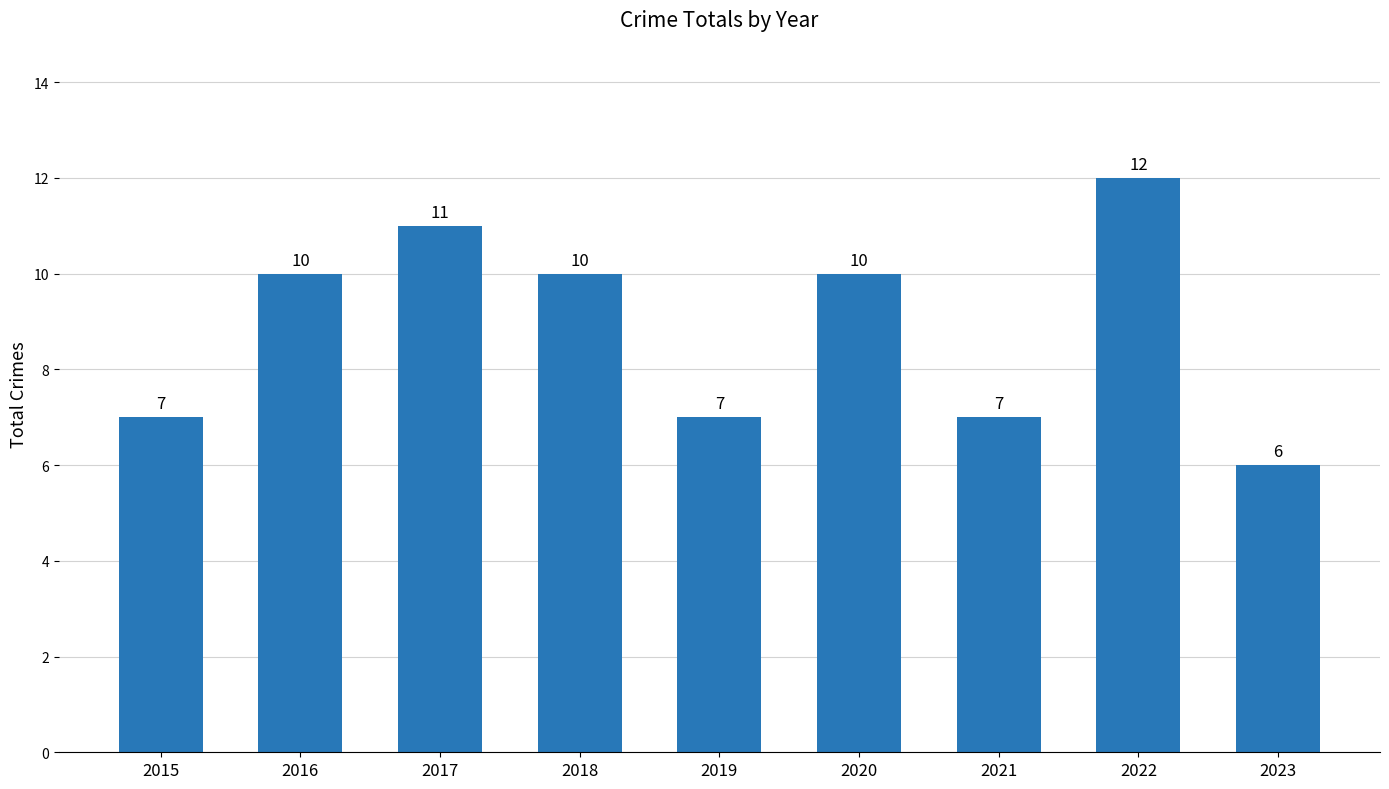

What is the difference between the second highest and minimum values?

5